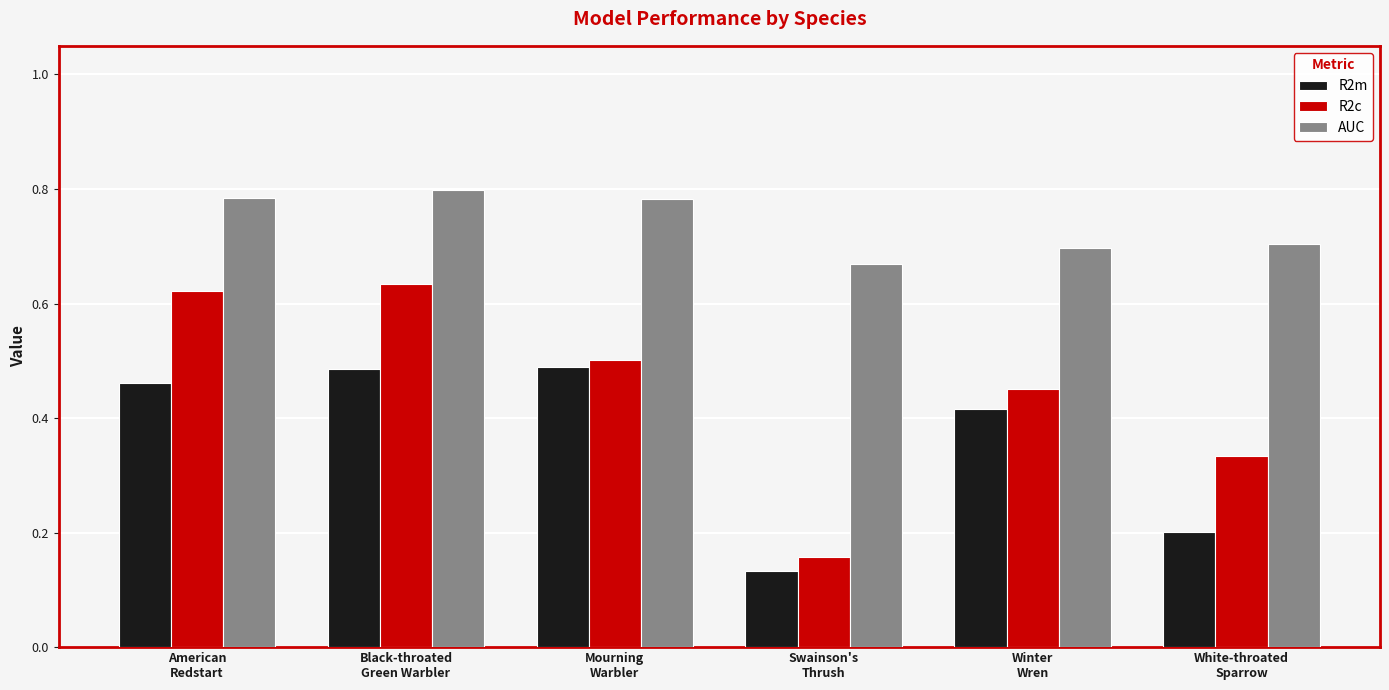

Count the R2m values in the range 0 to 1.

6